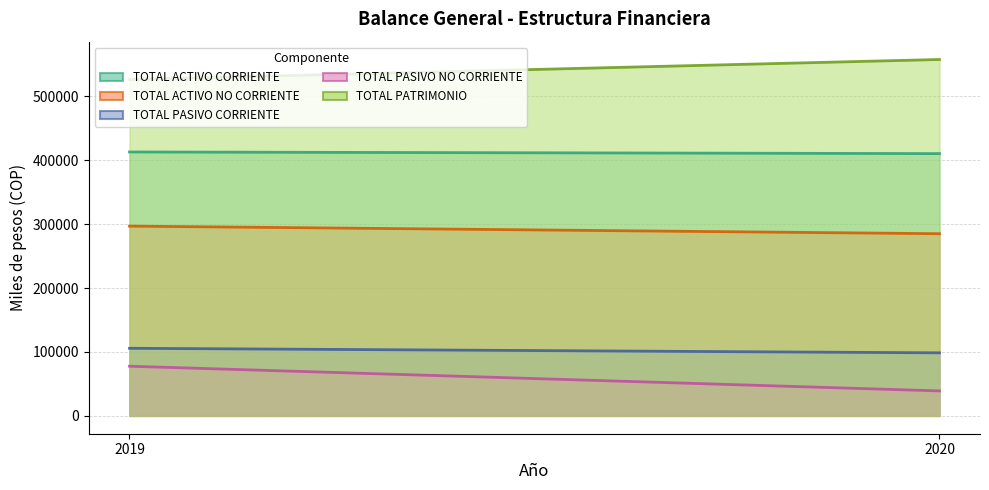

What is the sum of all TOTAL PATRIMONIO values?

1083551.2